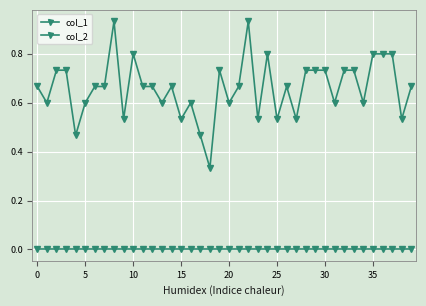

What is the maximum value shown in the chart?

0.9